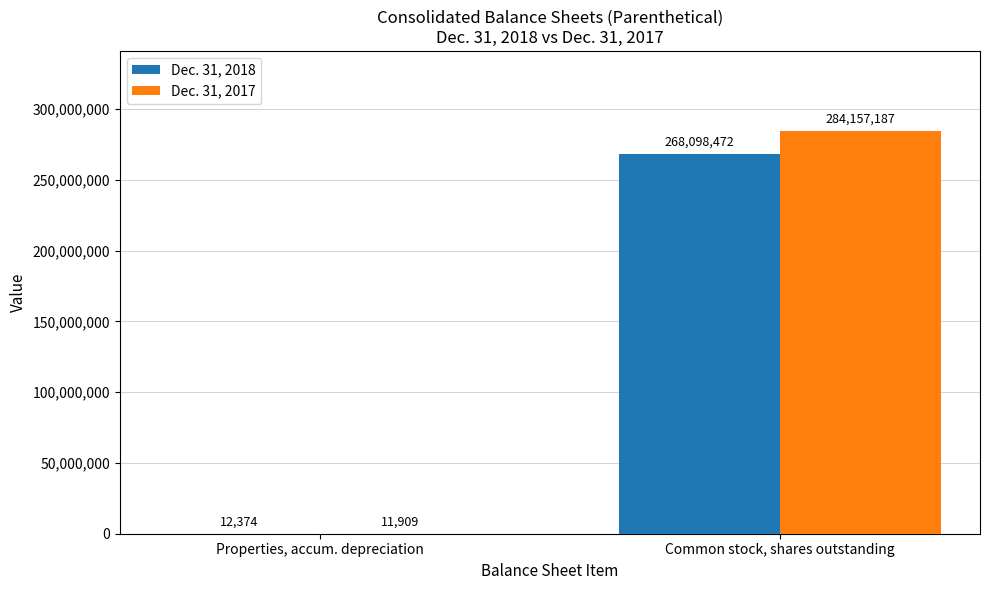

Which series has the largest total across all categories?

Dec. 31, 2017